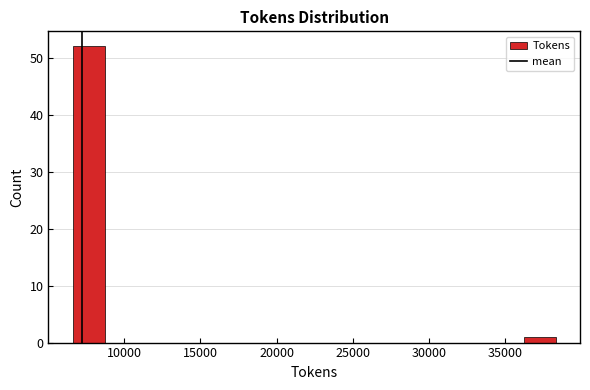

Reading left to right, transcribe this chart: for each bar, give the range it covers on the x-axis and its height. Neither the bar edges nor the heights are printed on the chart, so give them approximately, as read against the axes.

6500 to 8500: 52
8500 to 11000: 0
11000 to 13000: 0
13000 to 15000: 0
15000 to 17000: 0
17000 to 19500: 0
19500 to 21500: 0
21500 to 23500: 0
23500 to 25500: 0
25500 to 28000: 0
28000 to 30000: 0
30000 to 32000: 0
32000 to 34000: 0
34000 to 36000: 0
36000 to 38500: 1